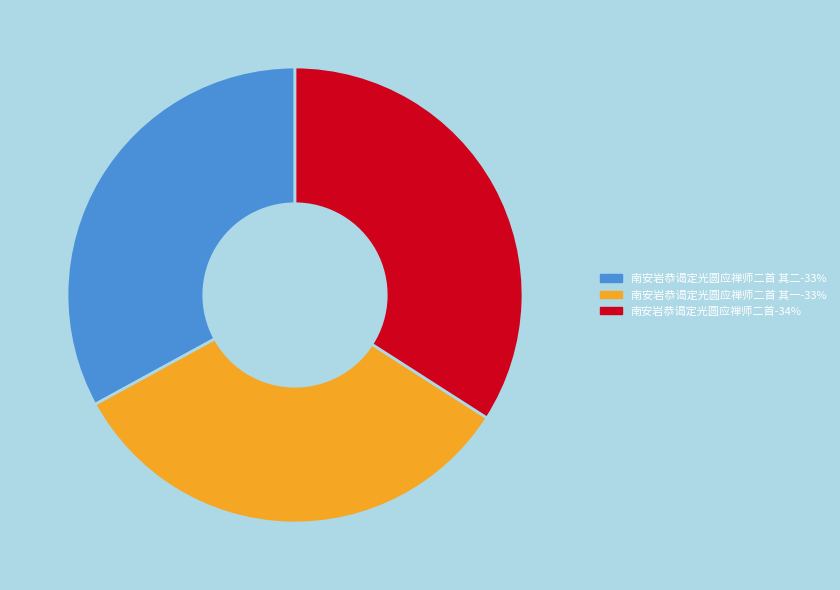

Is there a majority slice in this chart?

No